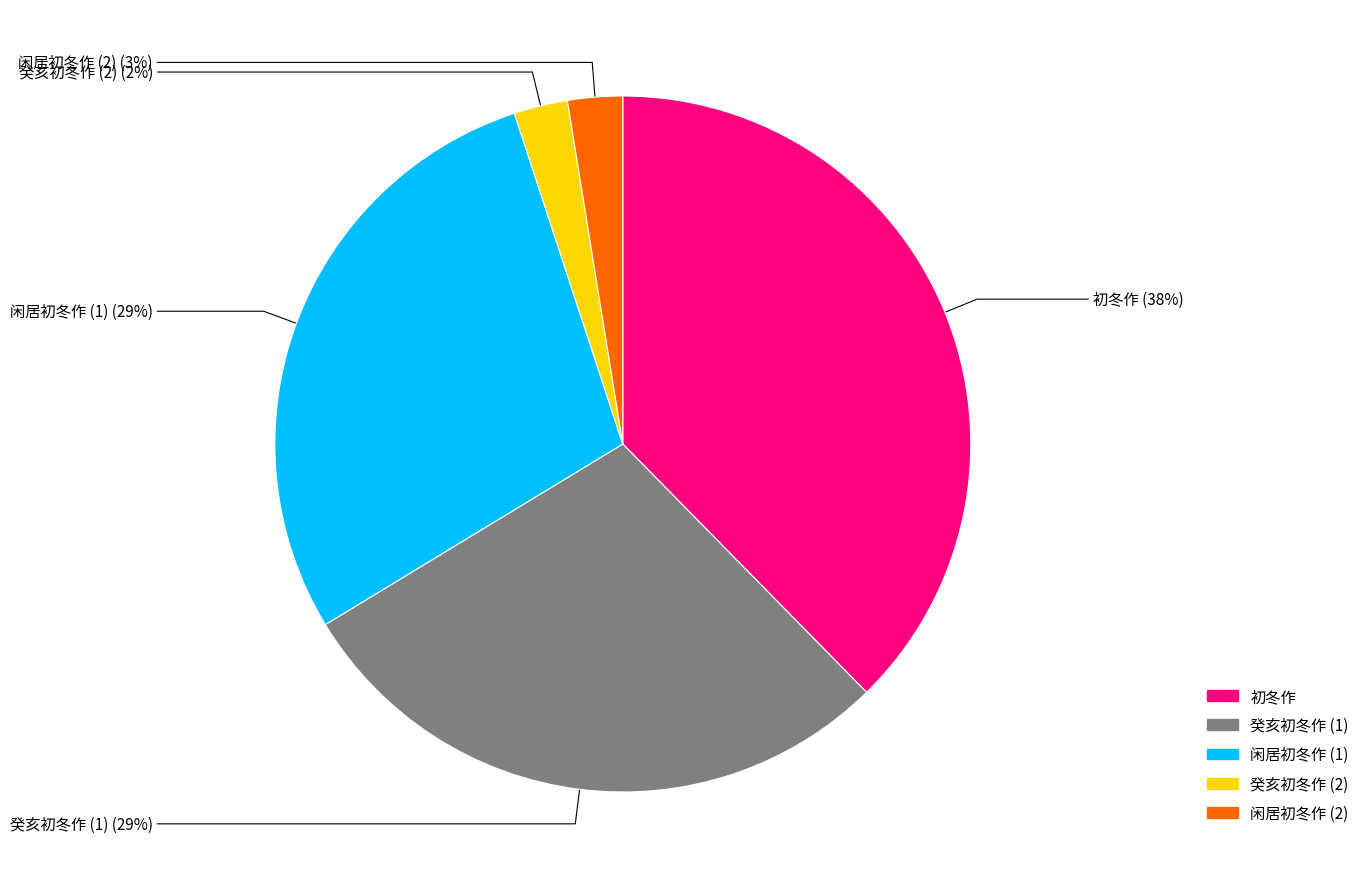

Does any single category account for the majority?

No